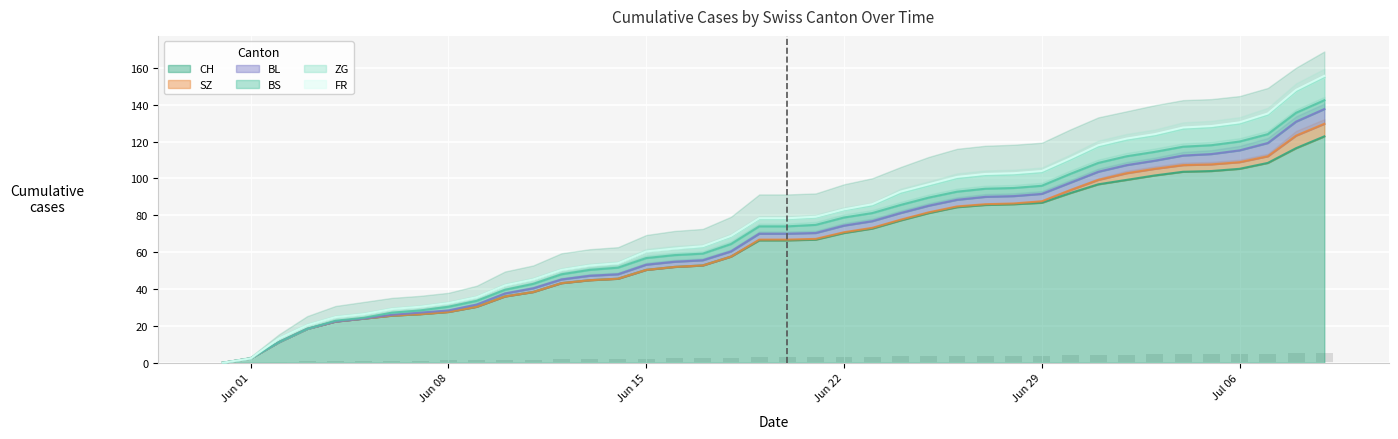

What is the label of the 15th bar from the right?

2020-06-25